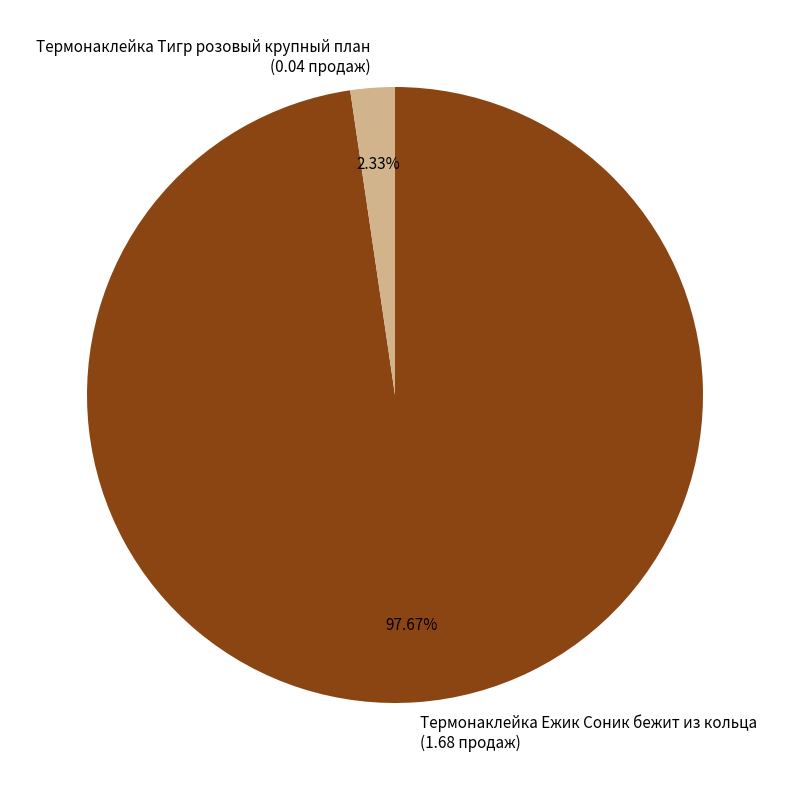

To the nearest percent, what is the average slice percentage?

50%